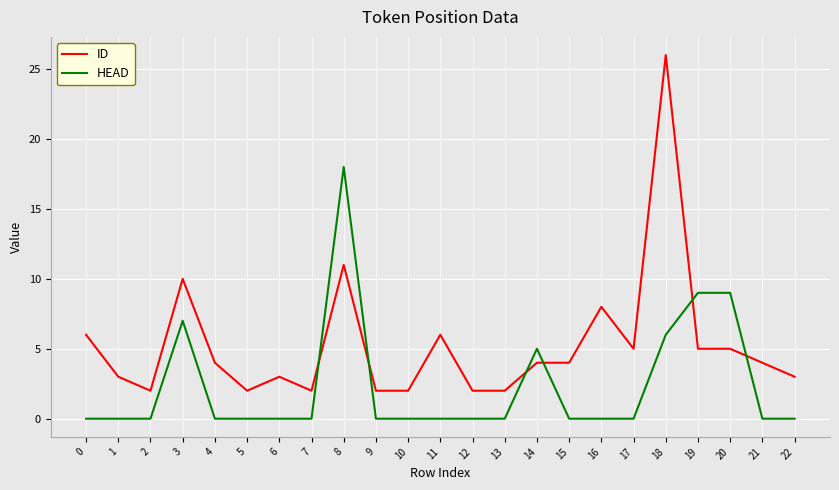

Which series ends up on top after the final intersection of HEAD and ID?

ID